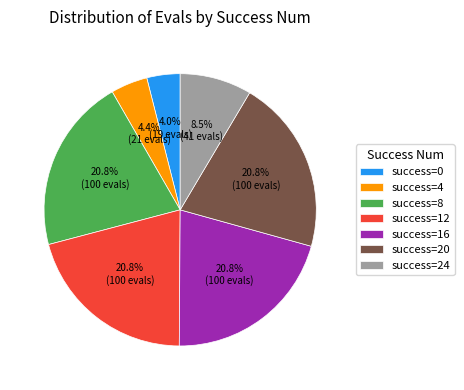

Combined, what portion of the pie is success=16 and success=4?

25.2%